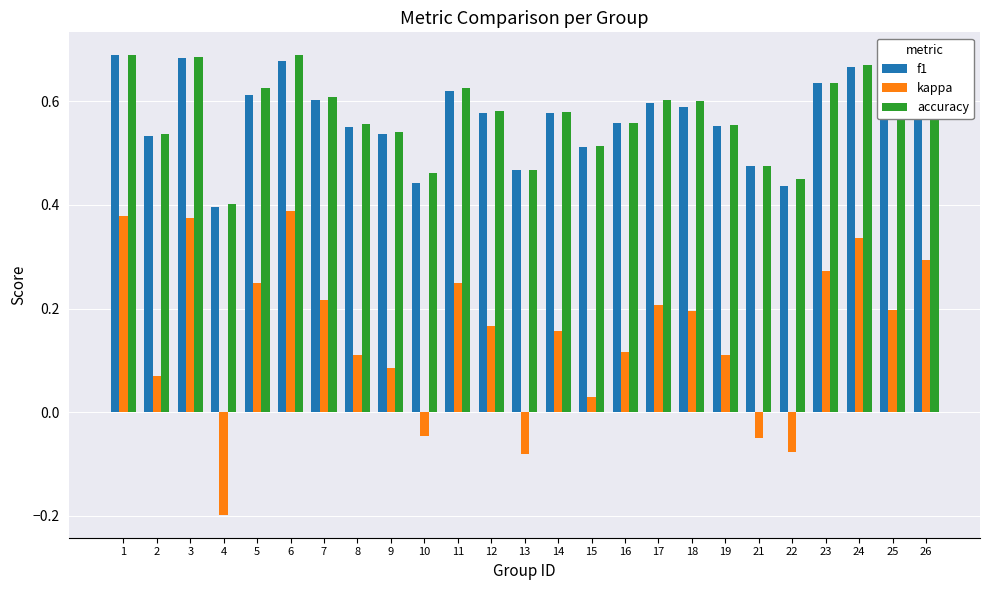

At how many categories does at least one series exceed 0?

25